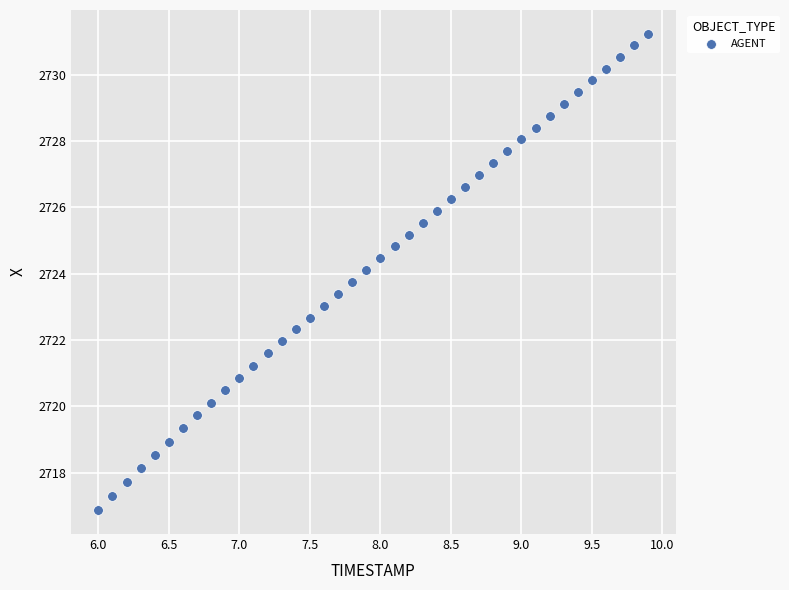

What is the range of X values (max minus min)?

3.9